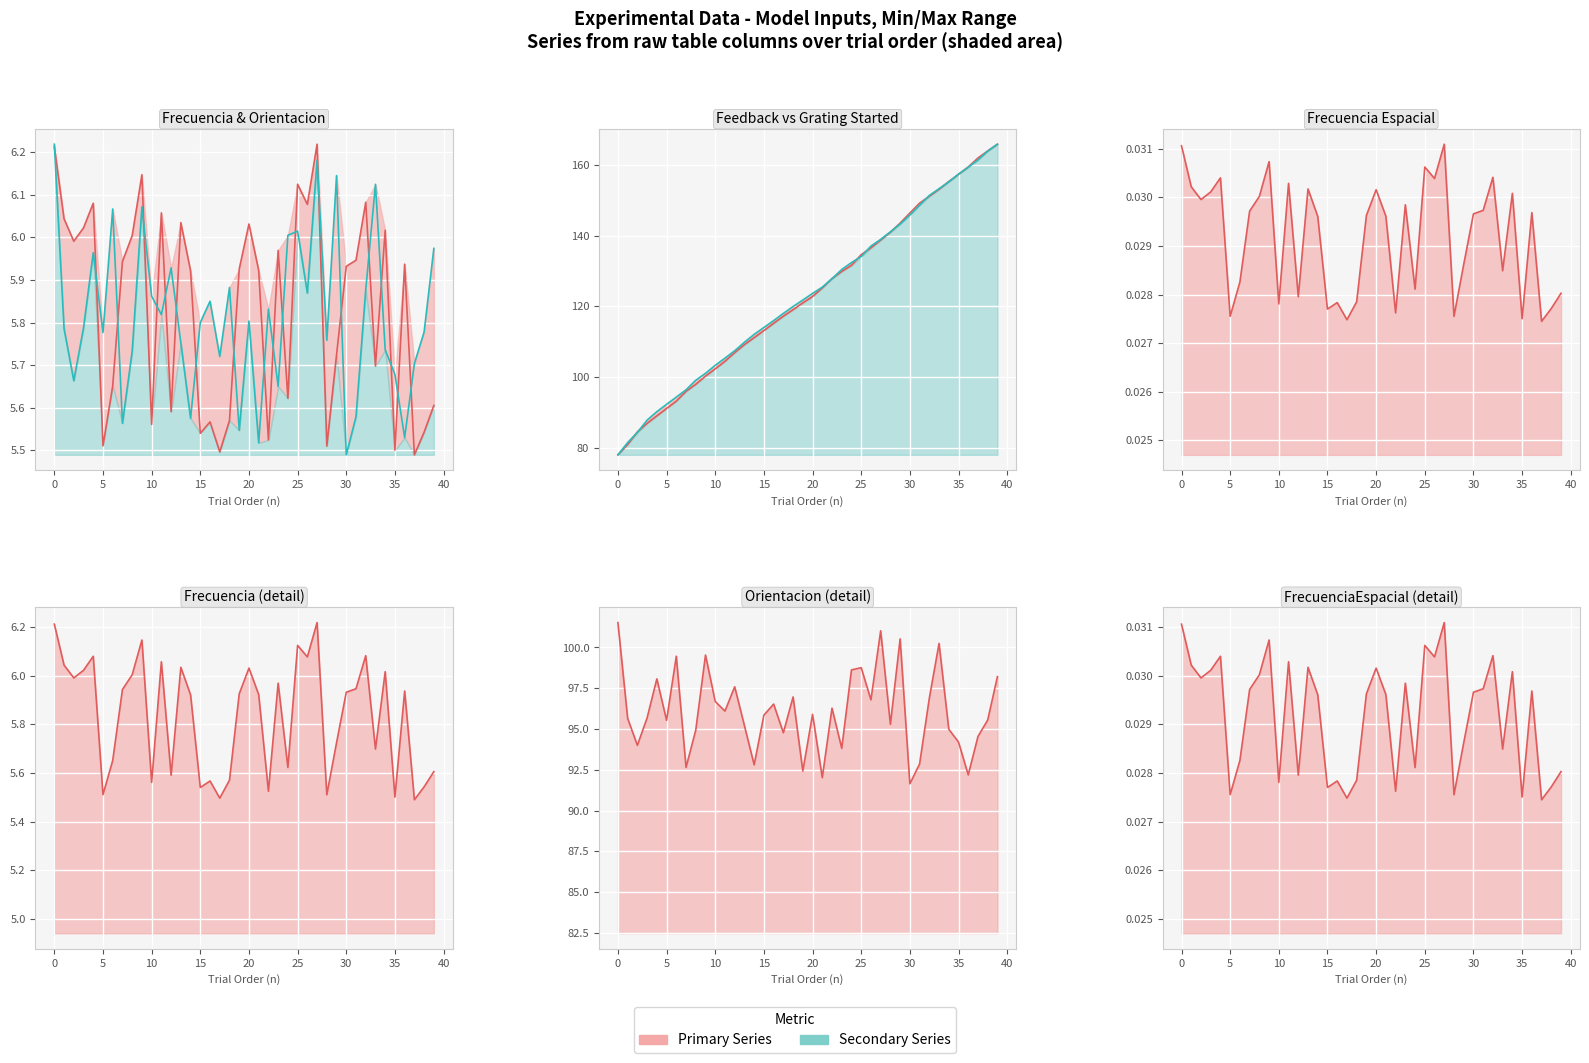

At which category is the sum across all series the highest?

39